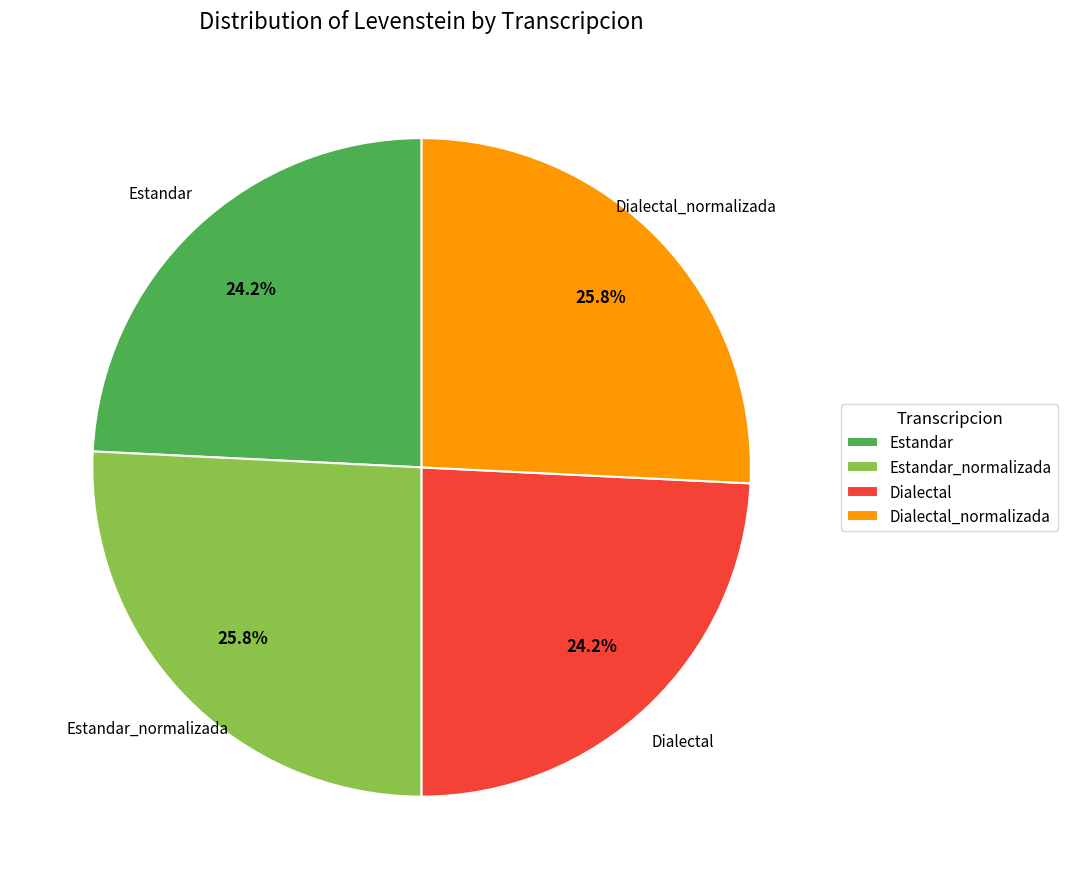

To the nearest percent, what is the average slice percentage?

25%